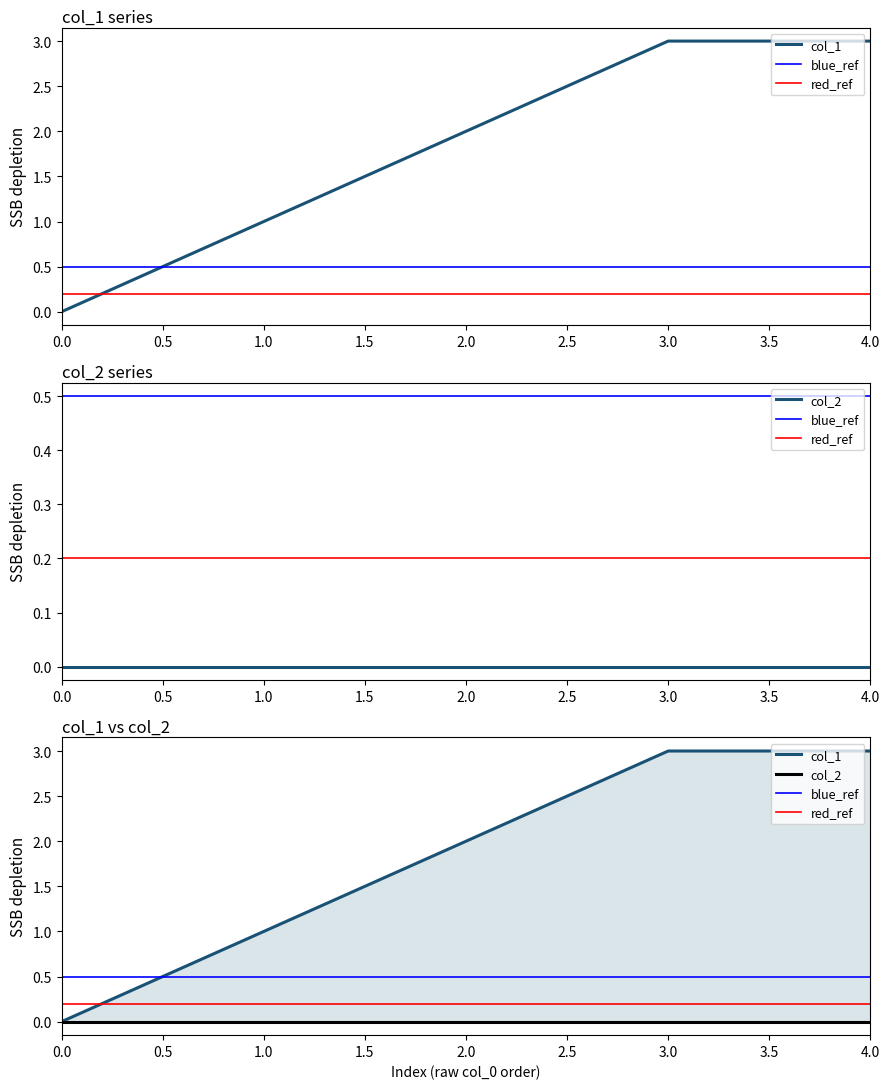

What is the value of the 3rd point from the left?

2